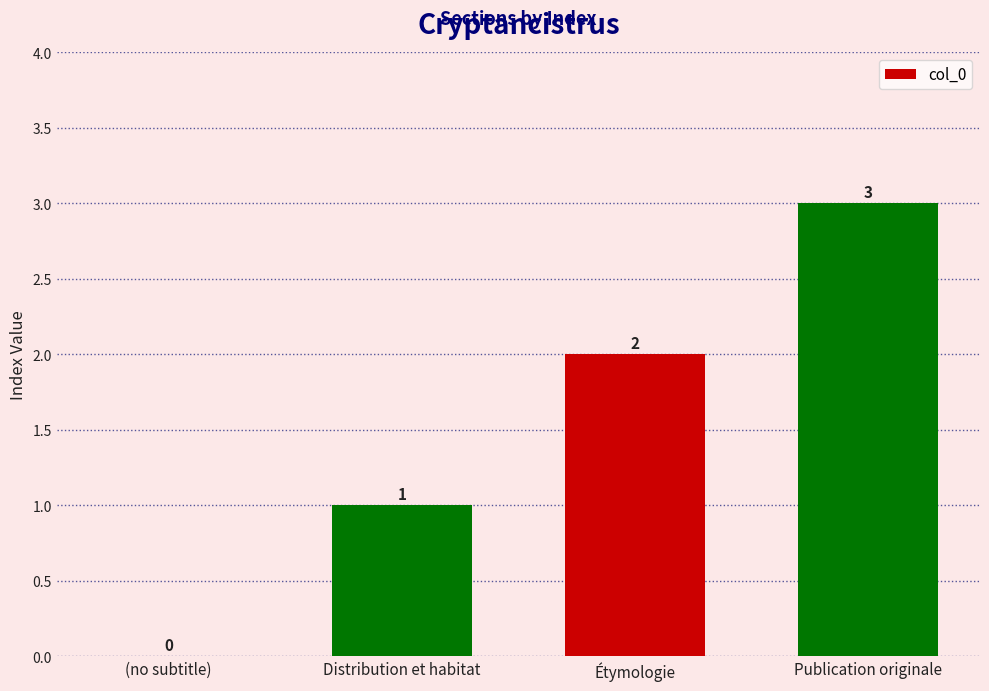

What is the sum of all values?

6